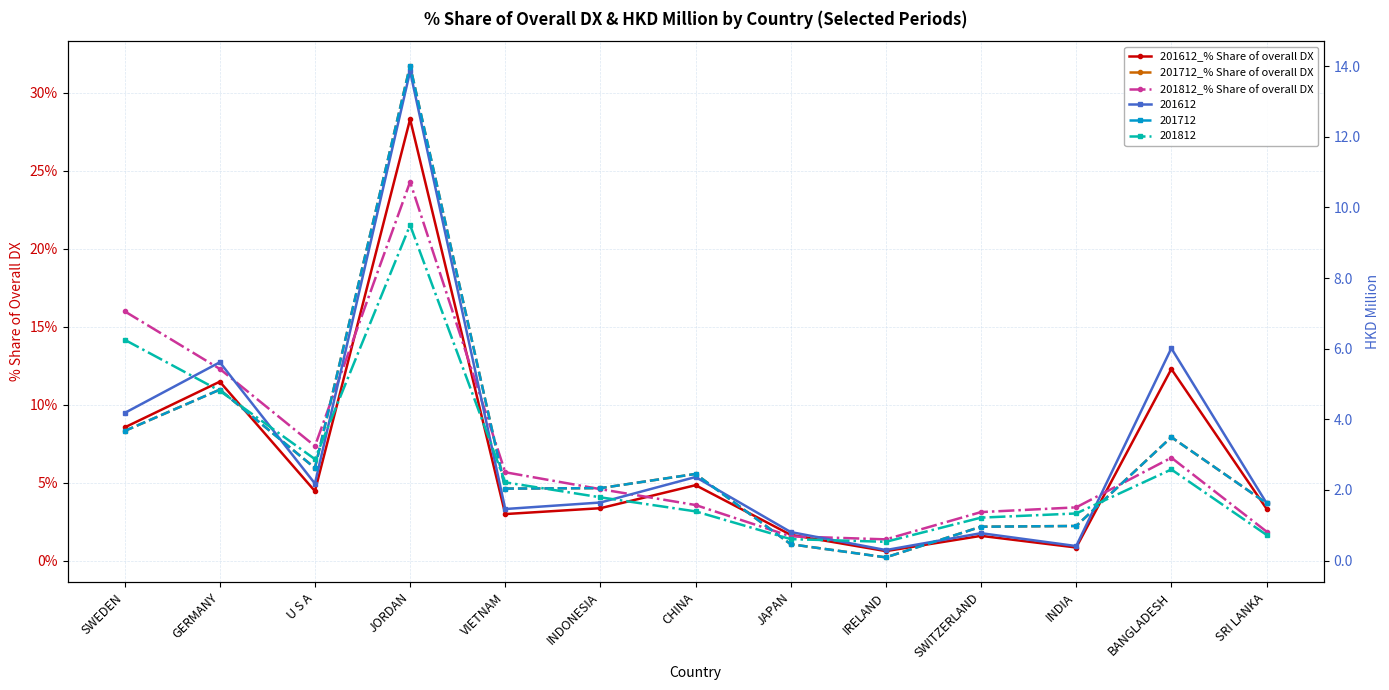

What is the sum of the 201812_% Share of overall DX values at GERMANY and IRELAND?

13.7